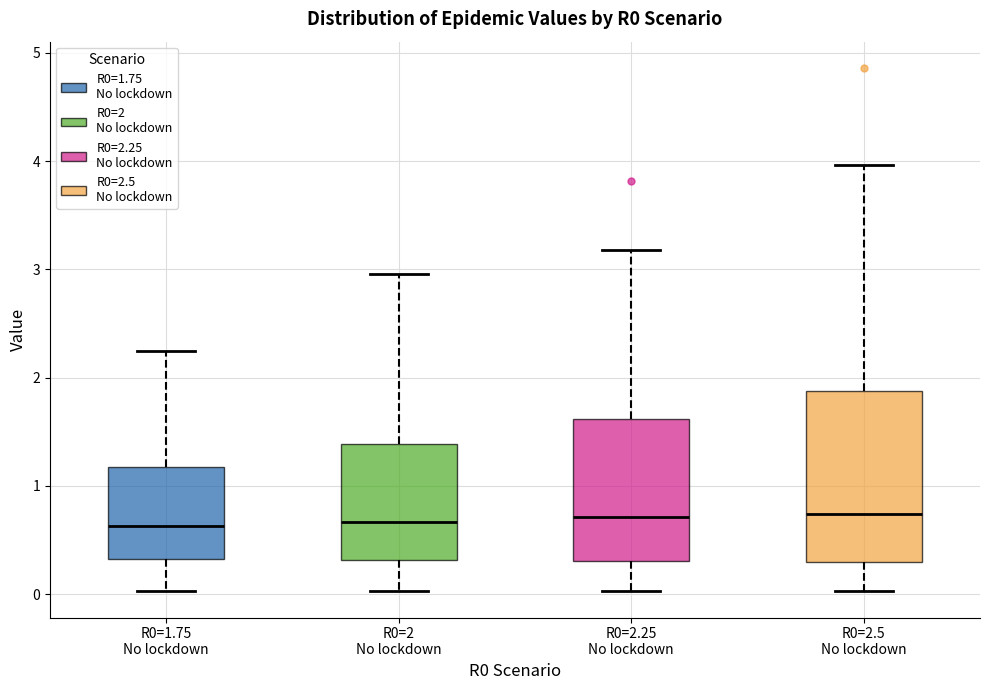

Reading left to right, read every box against the y-axis: the position of its median line, the range the box covers, and the ends of its whiskers. The values are not printed on the chart, so give them approximately, as read against the axis.

R0=1.75 No lockdown: median 0.6, box 0.3 to 1.2, whiskers 0.0 to 2.2
R0=2 No lockdown: median 0.7, box 0.3 to 1.4, whiskers 0.0 to 3.0
R0=2.25 No lockdown: median 0.7, box 0.3 to 1.6, whiskers 0.0 to 3.2
R0=2.5 No lockdown: median 0.7, box 0.3 to 1.9, whiskers 0.0 to 4.0